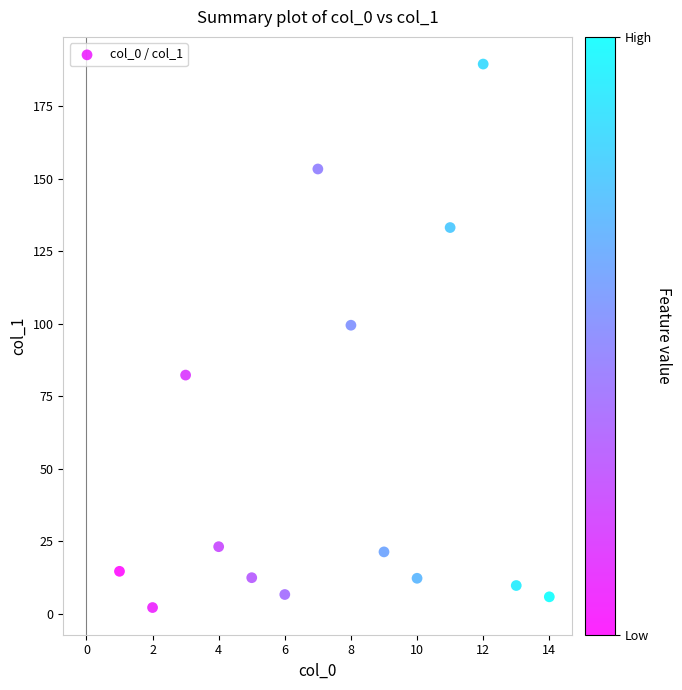

What is the range of X values (max minus min)?

13.0